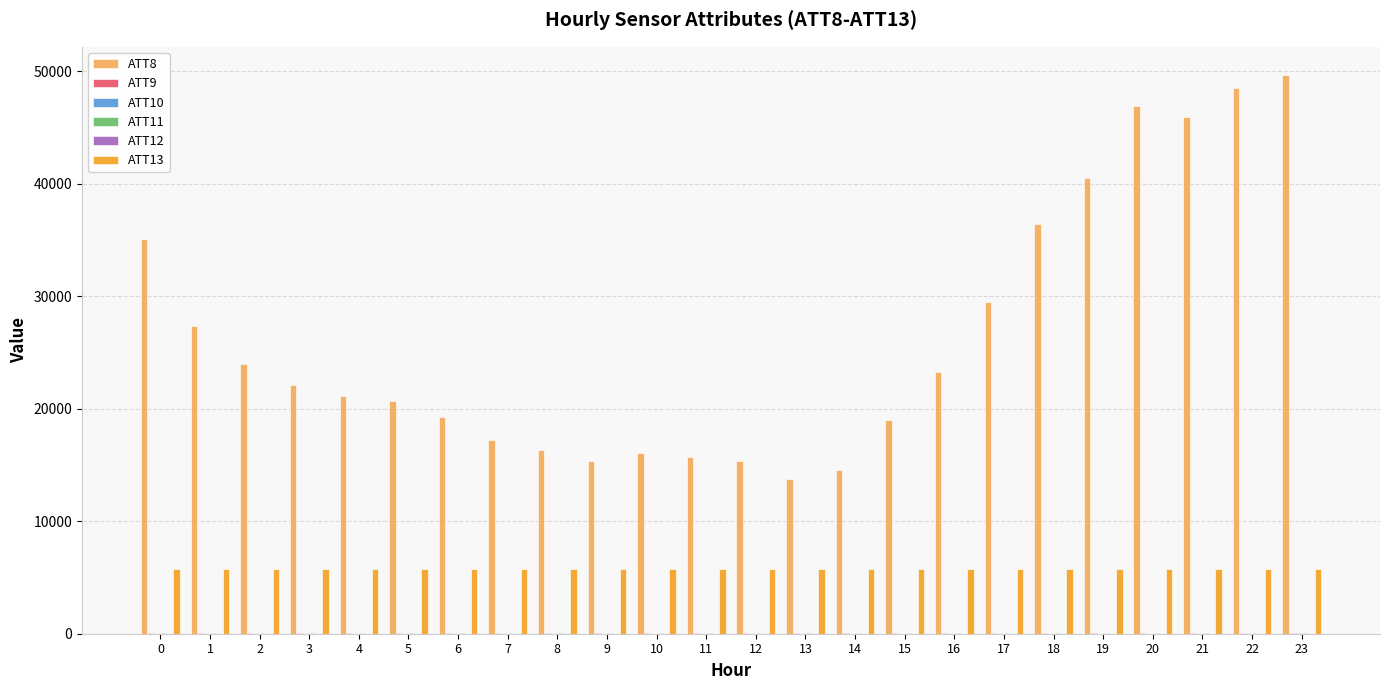

Count the number of categories in the chart.

24